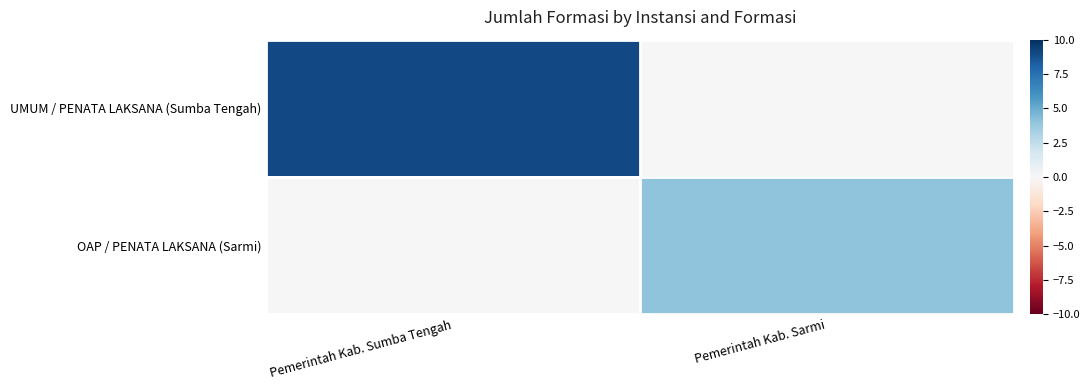

Reading left to right, extract all data points from this chart.

UMUM / PENATA LAKSANA (Sumba Tengah): Pemerintah Kab. Sumba Tengah=9	Pemerintah Kab. Sarmi=0
OAP / PENATA LAKSANA (Sarmi): Pemerintah Kab. Sumba Tengah=0	Pemerintah Kab. Sarmi=4